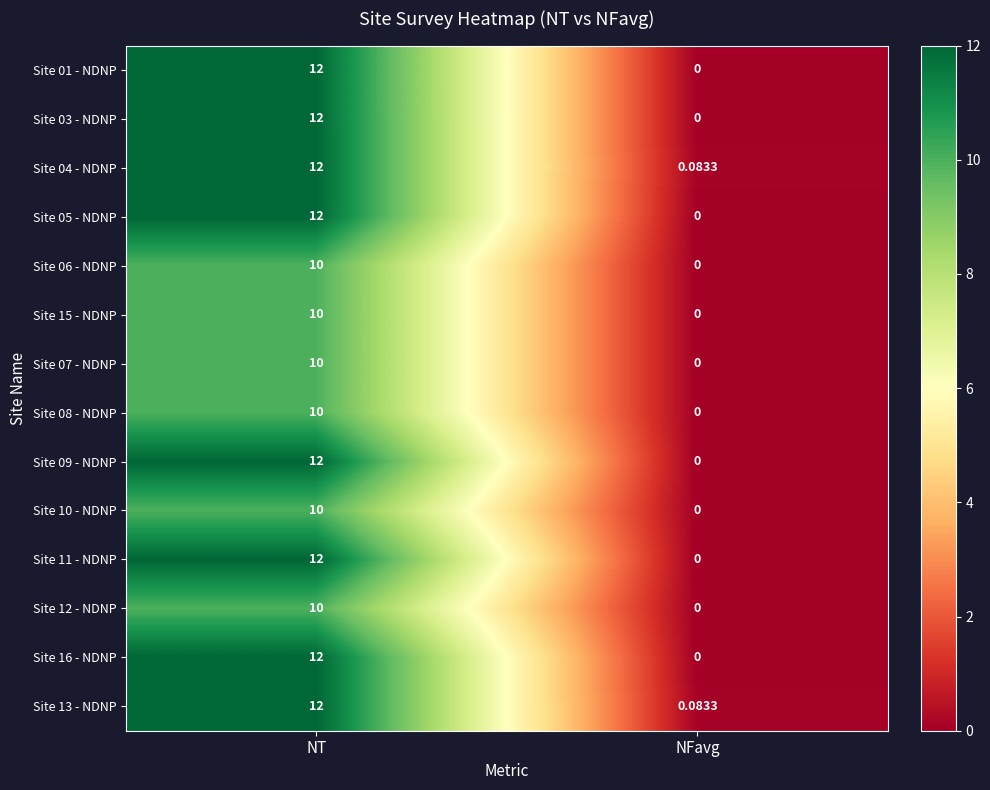

At how many categories does at least one series exceed 6?

1